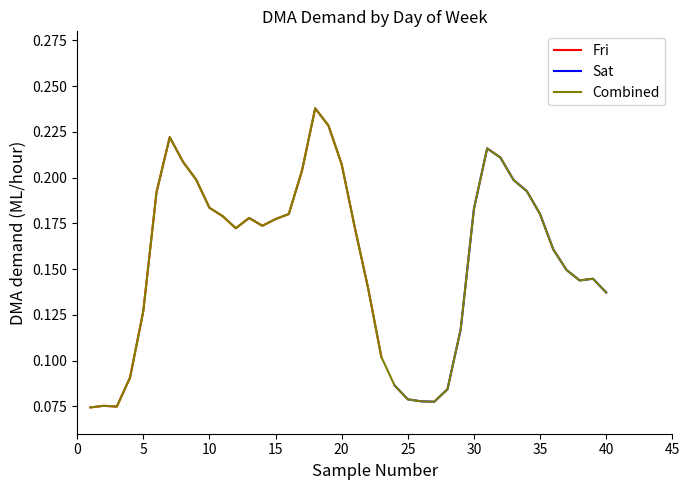

At which label does Sat reach its minimum?

17